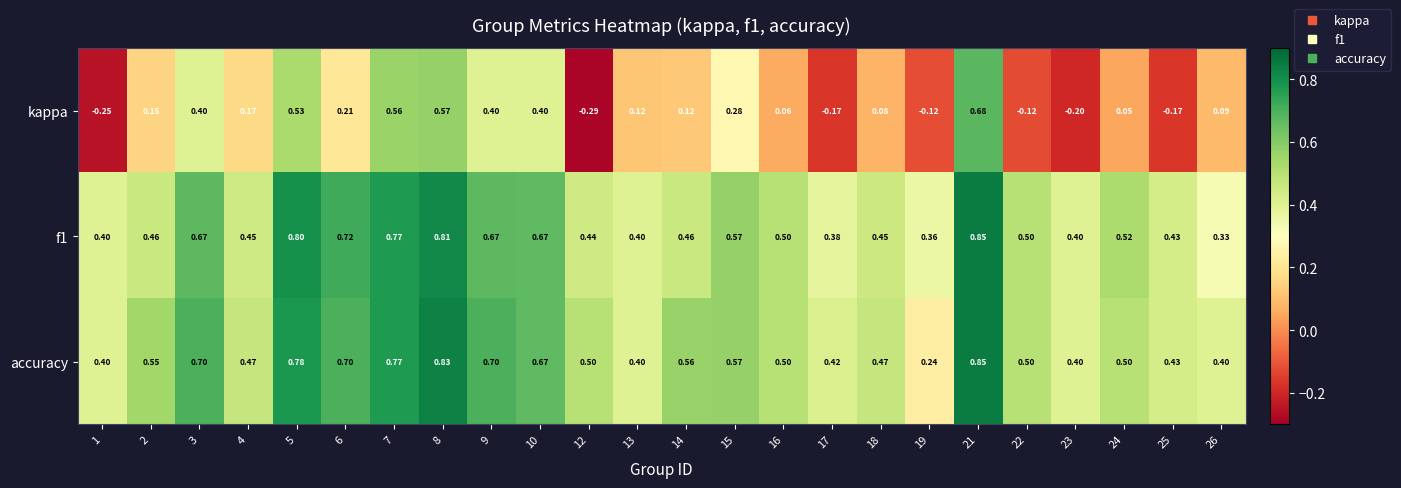

Between 8 and 12, which series saw the biggest shift?

kappa